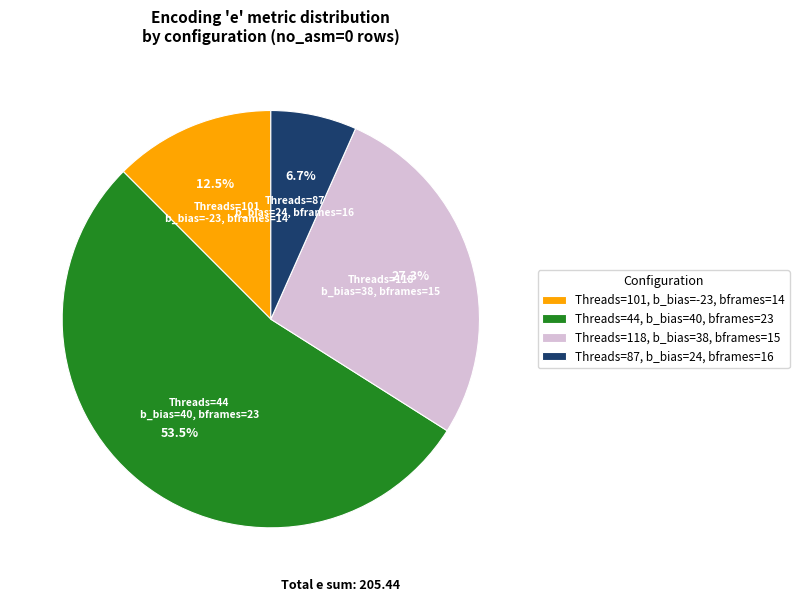

Is Threads=44, b_bias=40, bframes=23 the majority of the pie?

Yes